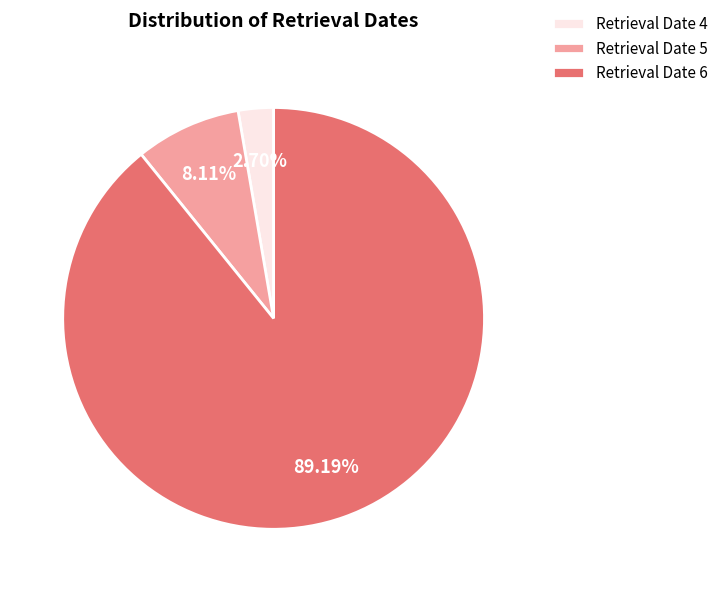

Rank the categories by value from highest to lowest.

Retrieval Date 6, Retrieval Date 5, Retrieval Date 4